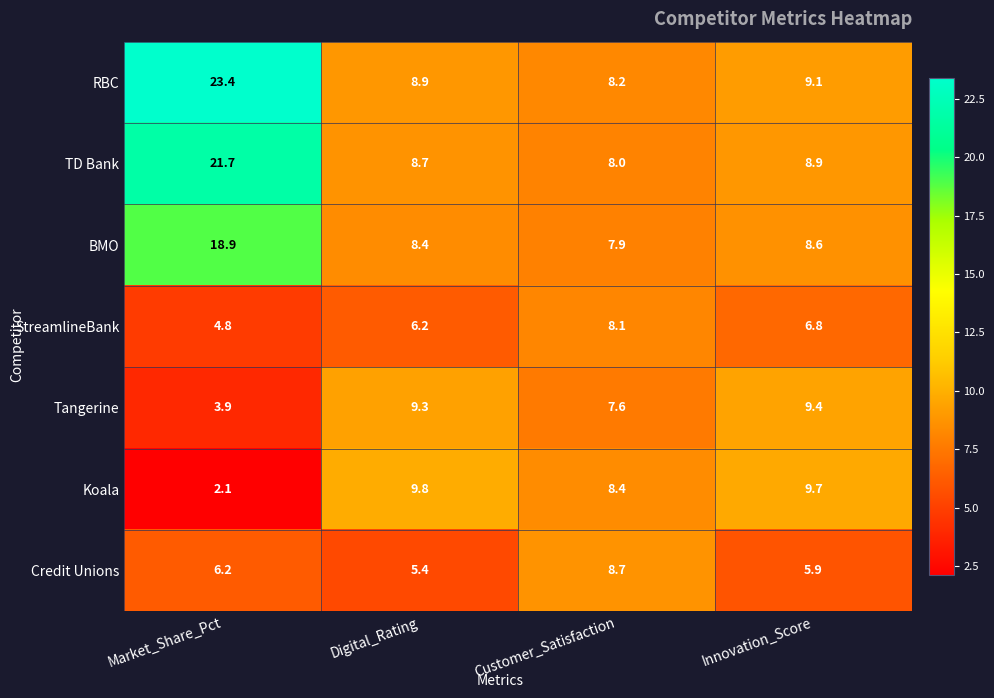

What is the total value across all series at Customer_Satisfaction?

56.9